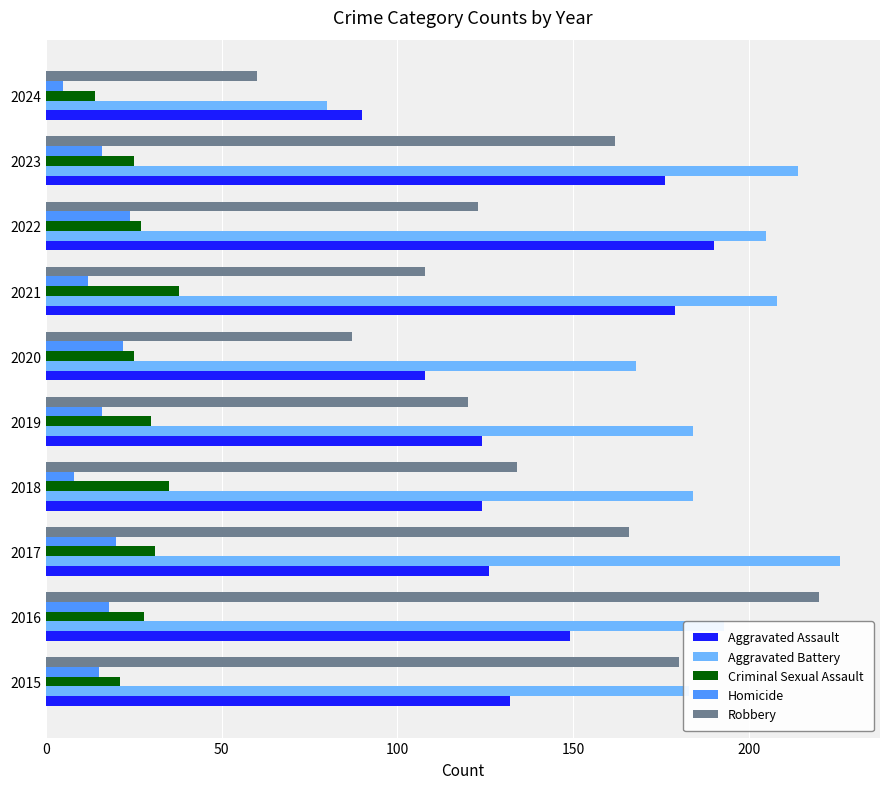

What is the difference between the maximum and minimum values in the Criminal Sexual Assault series?

24